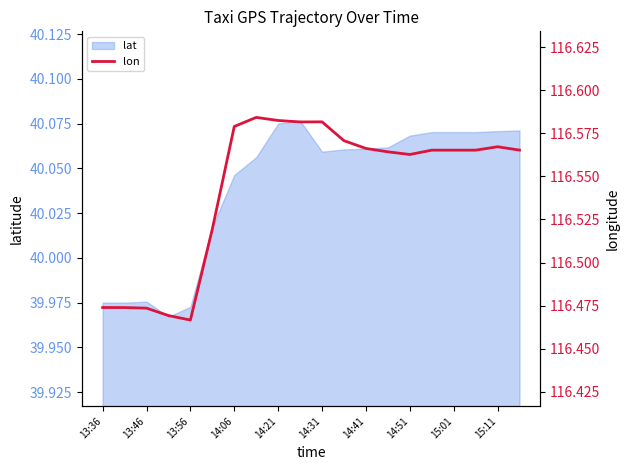

What is the difference between the maximum and minimum values?

0.1